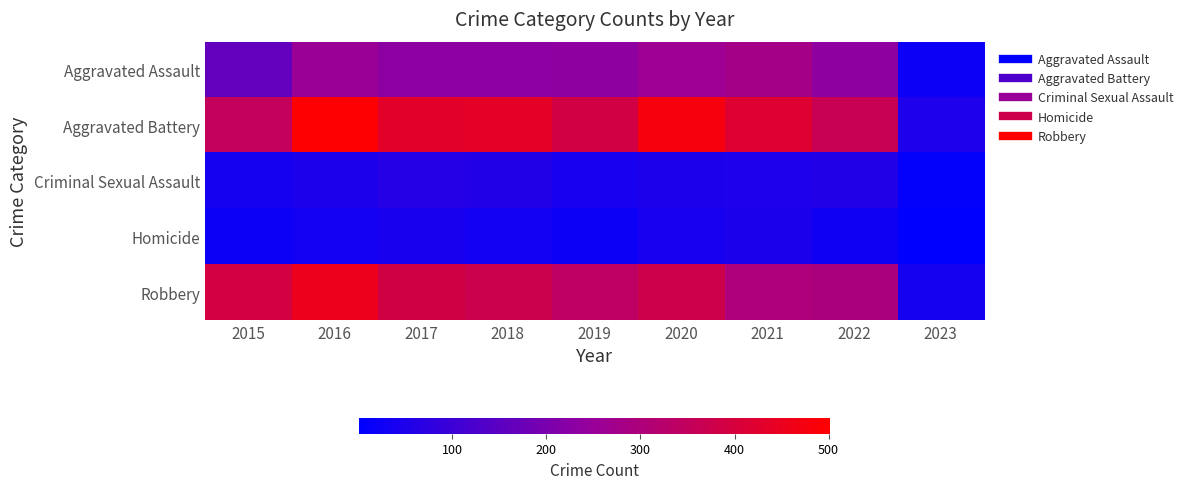

What is the total value across all series at 2021?

1095